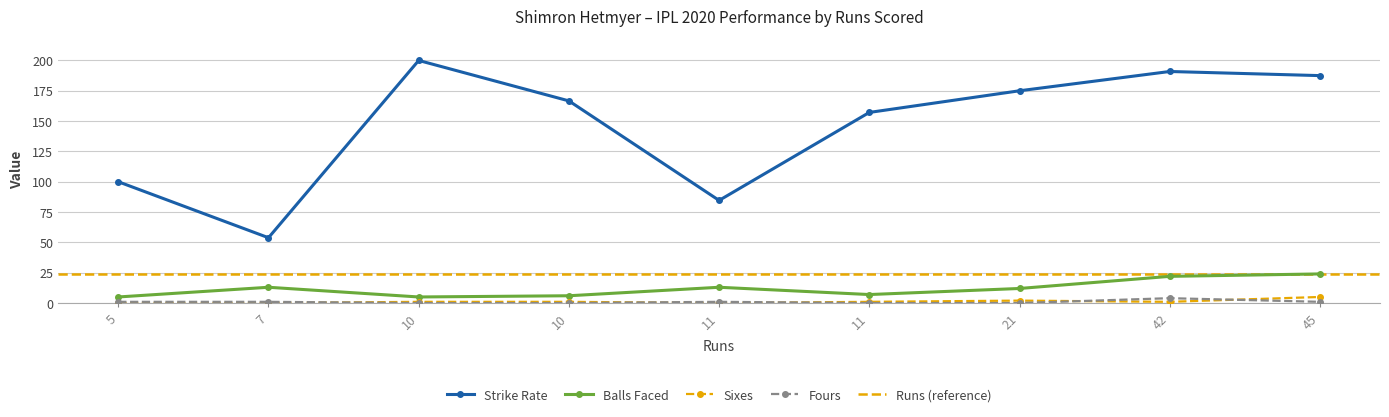

True or false: balls and numberOf4 cross at least once.

False